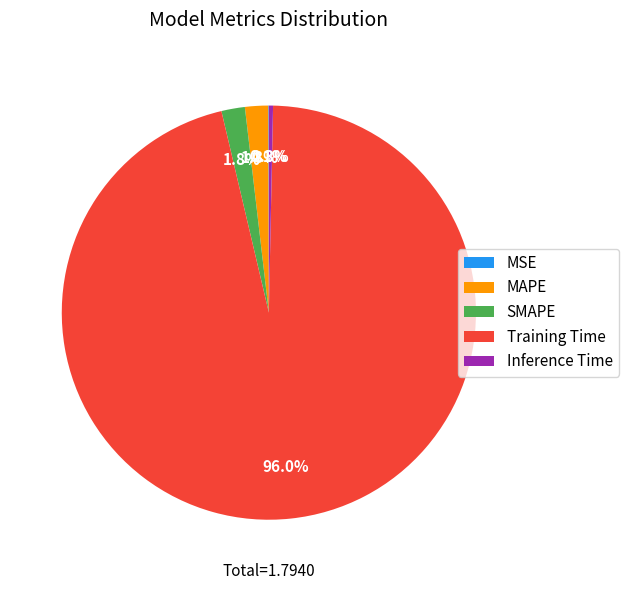

Do Inference Time and MAPE together represent more than half of the pie?

No